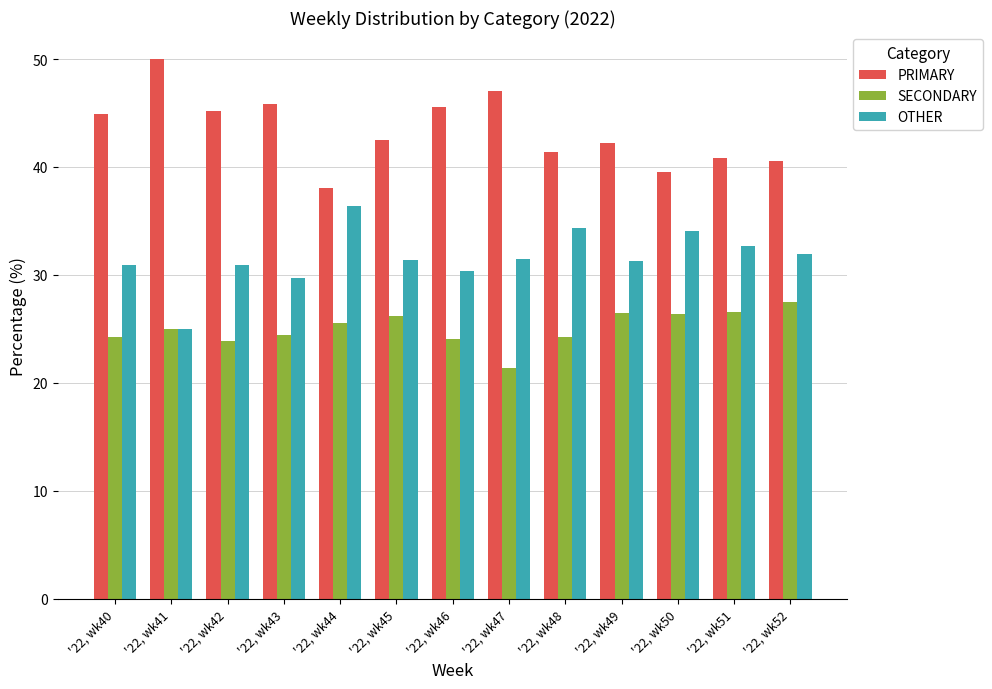

What are all the series names shown in the legend?

PRIMARY, SECONDARY, OTHER